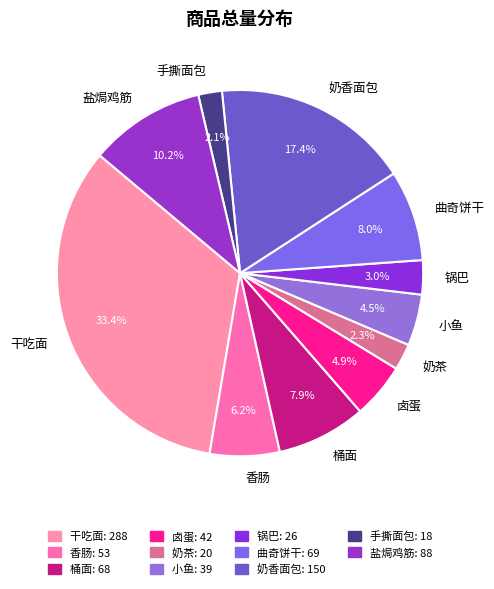

What percentage is the 锅巴 slice, to the nearest percent?

3%